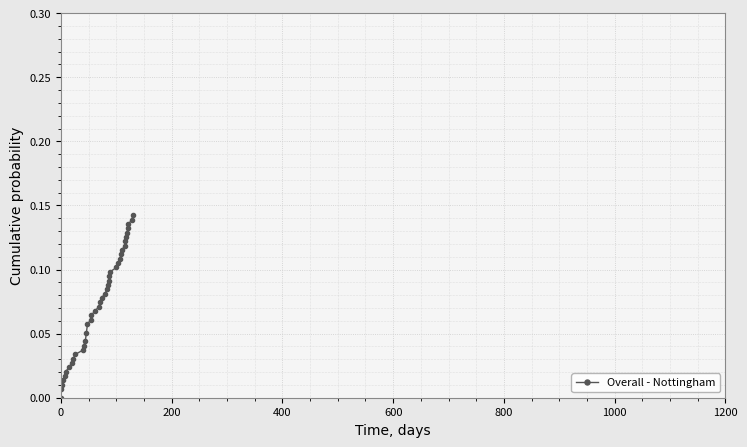

How many lines are shown in the chart?

1